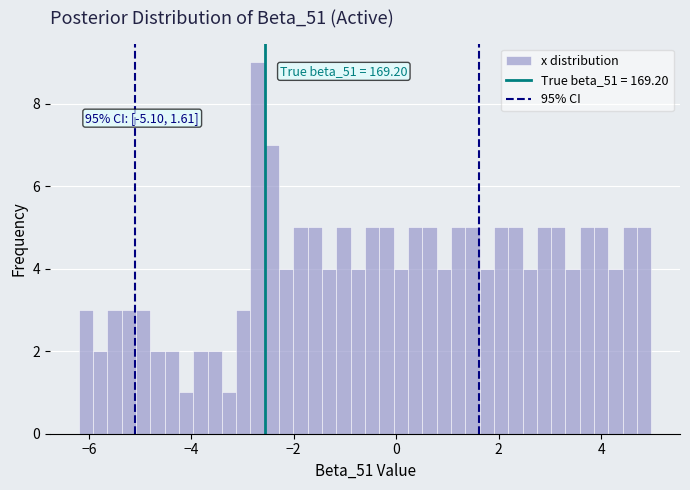

Read against the x-axis, roughly where is the centre of the tallest bar?

-2.8